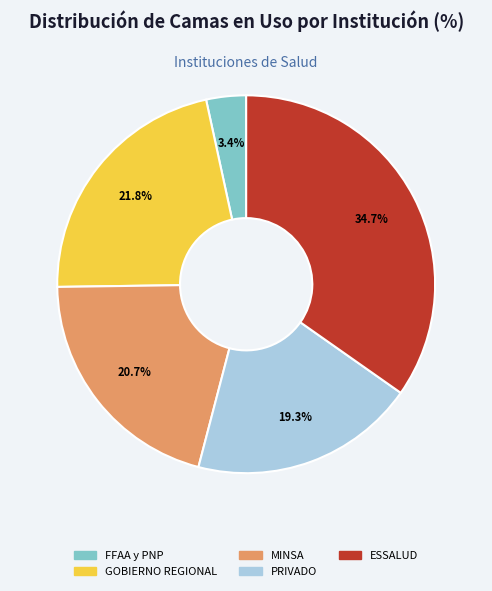

To the nearest percent, what portion does ESSALUD represent?

35%